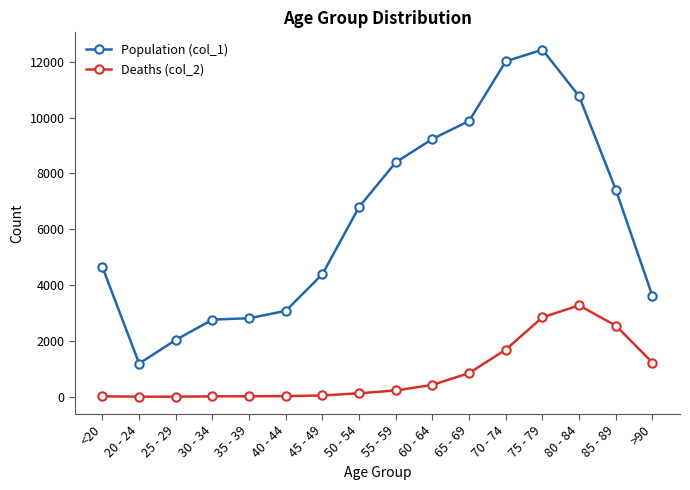

At which category is the sum across all series the highest?

75 - 79